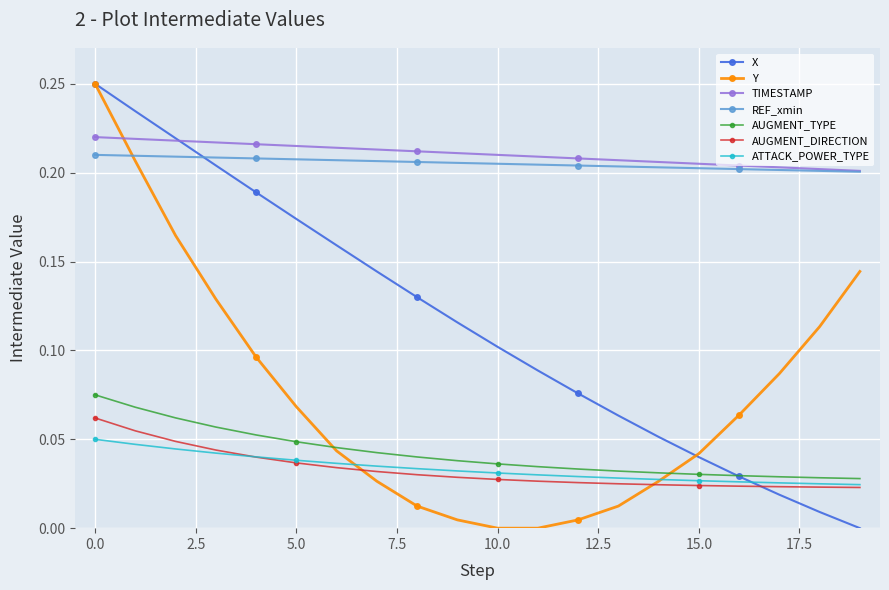

How many times do TIMESTAMP and Y cross each other?

1